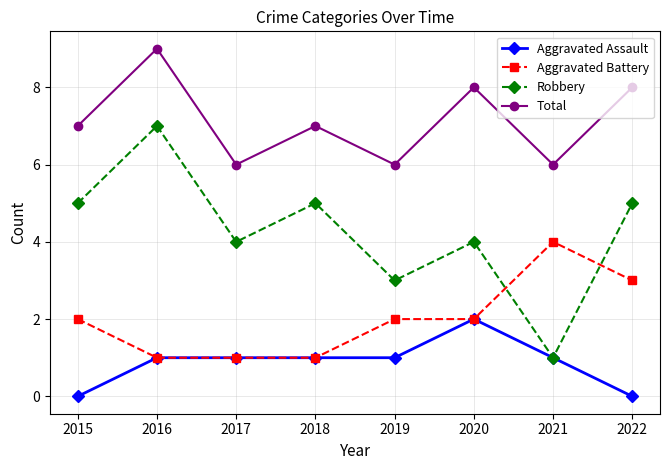

How many lines are shown in the chart?

4